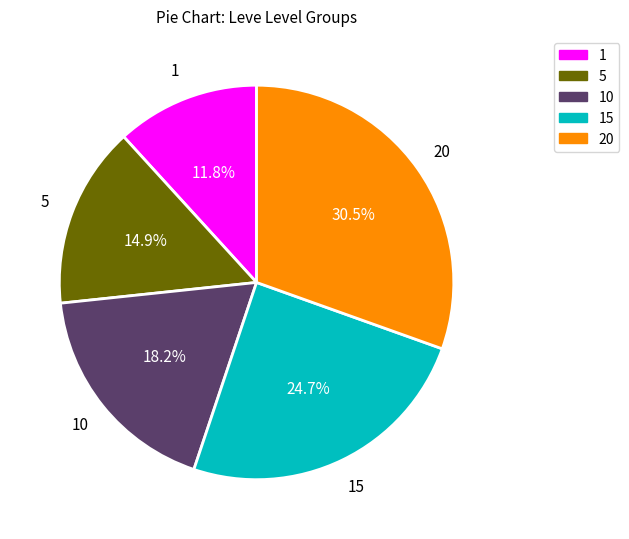

Is there a majority slice in this chart?

No